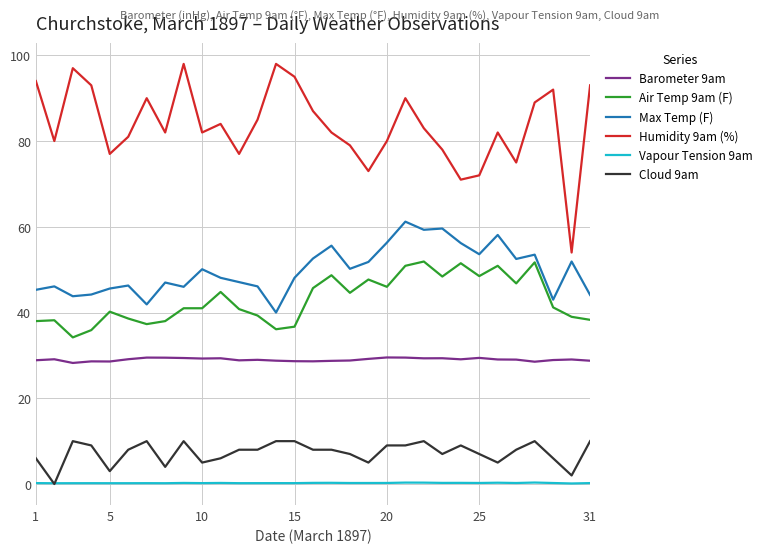

How many series are shown in this chart?

6